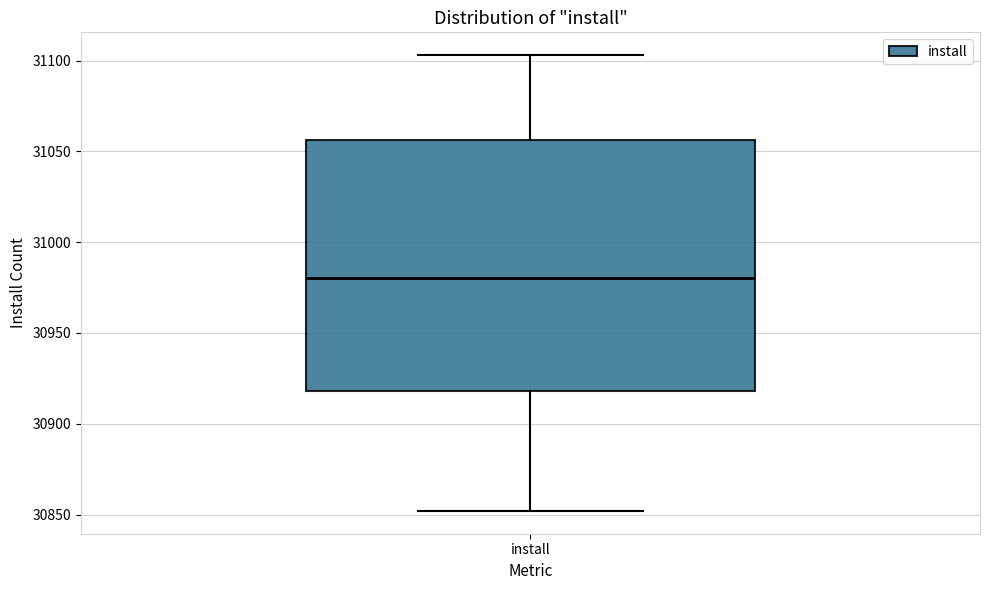

Read this box plot against the y-axis: the position of the median line, the range covered by the box, and the ends of both whiskers. The values are not printed on the chart, so give them approximately, as read against the axis.

median 30980, box 30920 to 31055, whiskers 30850 to 31105